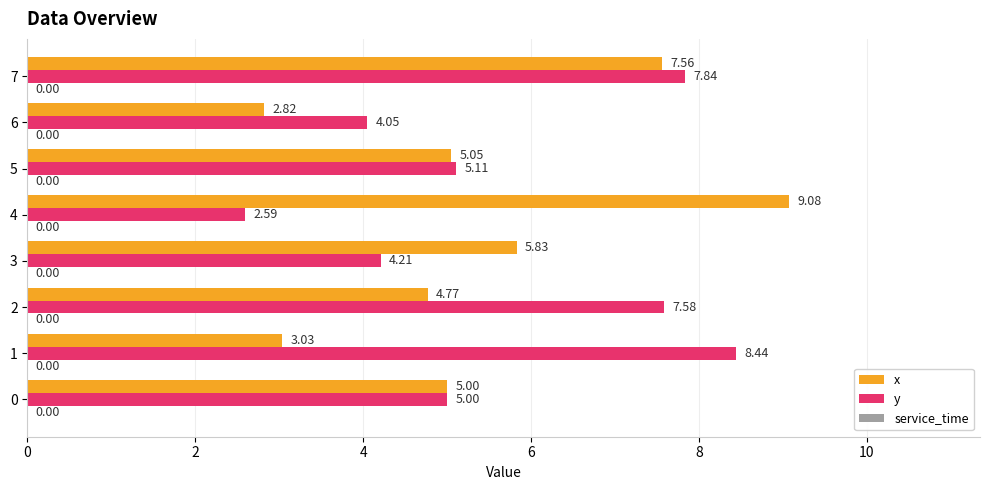

Between 4 and 5, which series saw the biggest shift?

x